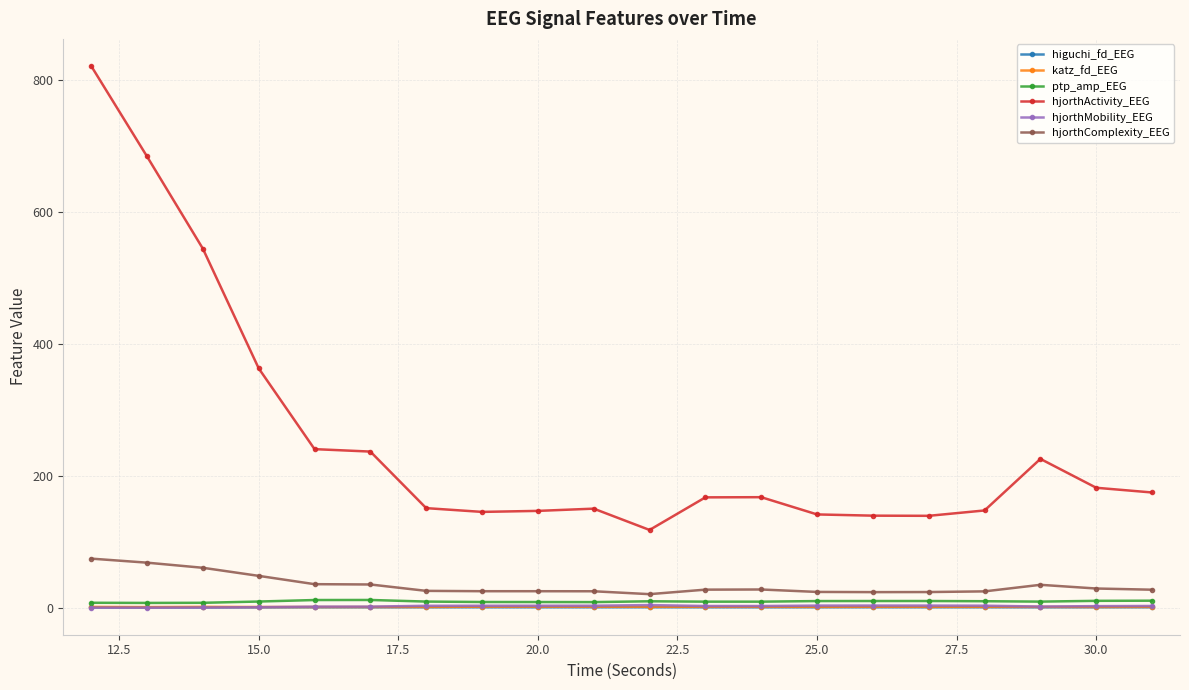

Which series has the largest total across all categories?

hjorthActivity_EEG